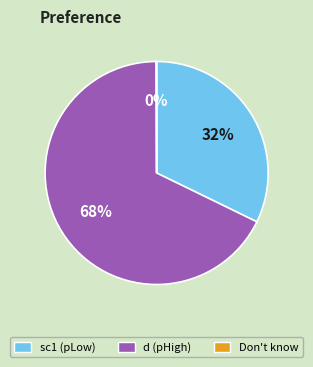

What is the largest slice in the pie chart?

d (pHigh)